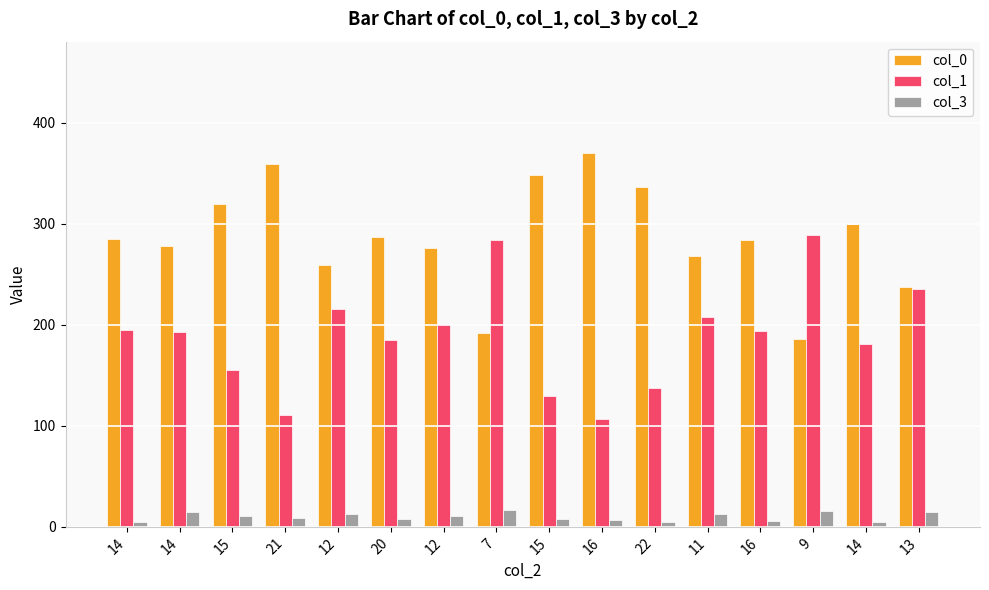

What is the greatest value displayed?

370